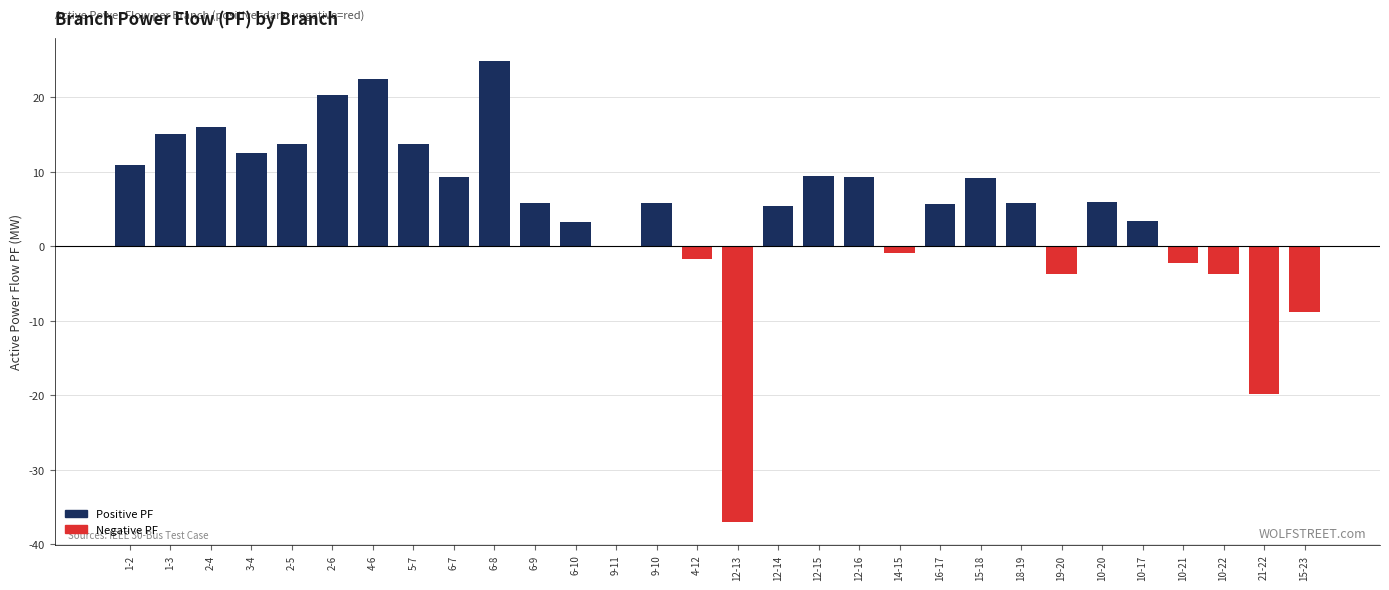

What is the difference between the values at 3-4 and 1-2?

1.7